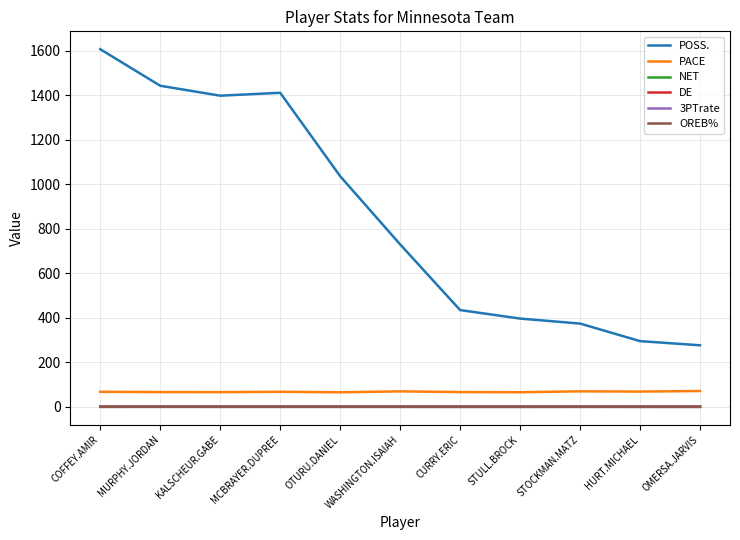

At which category does the chart reach its peak across all series?

COFFEY.AMIR